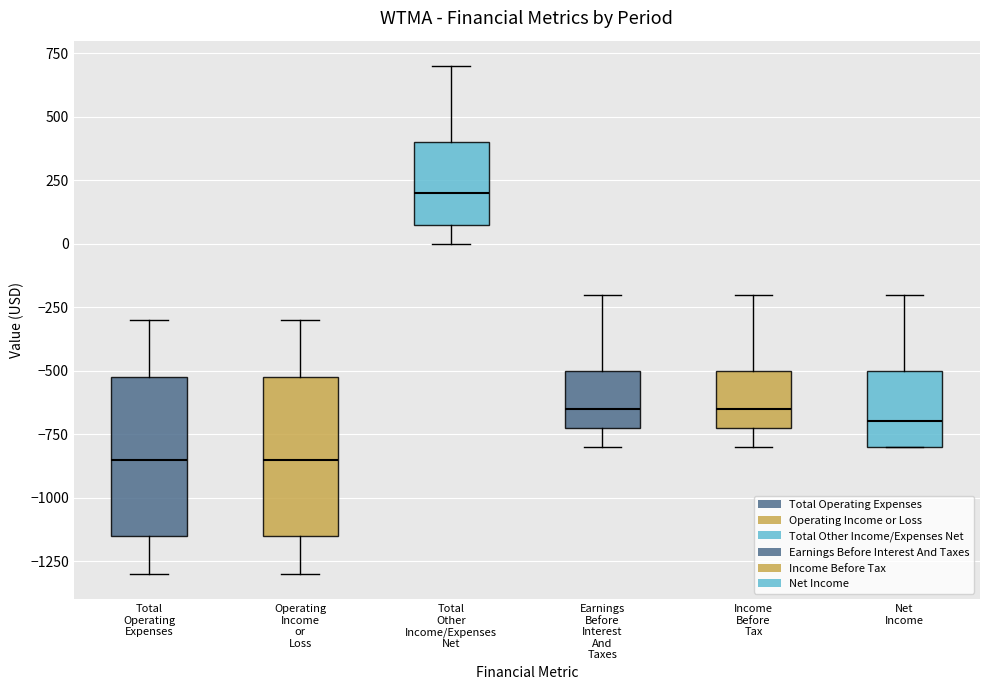

Where does the lower whisker of the box for Total Operating Expenses end on the y-axis? The values are not printed on the chart, so give them approximately, as read against the axis.

-1300